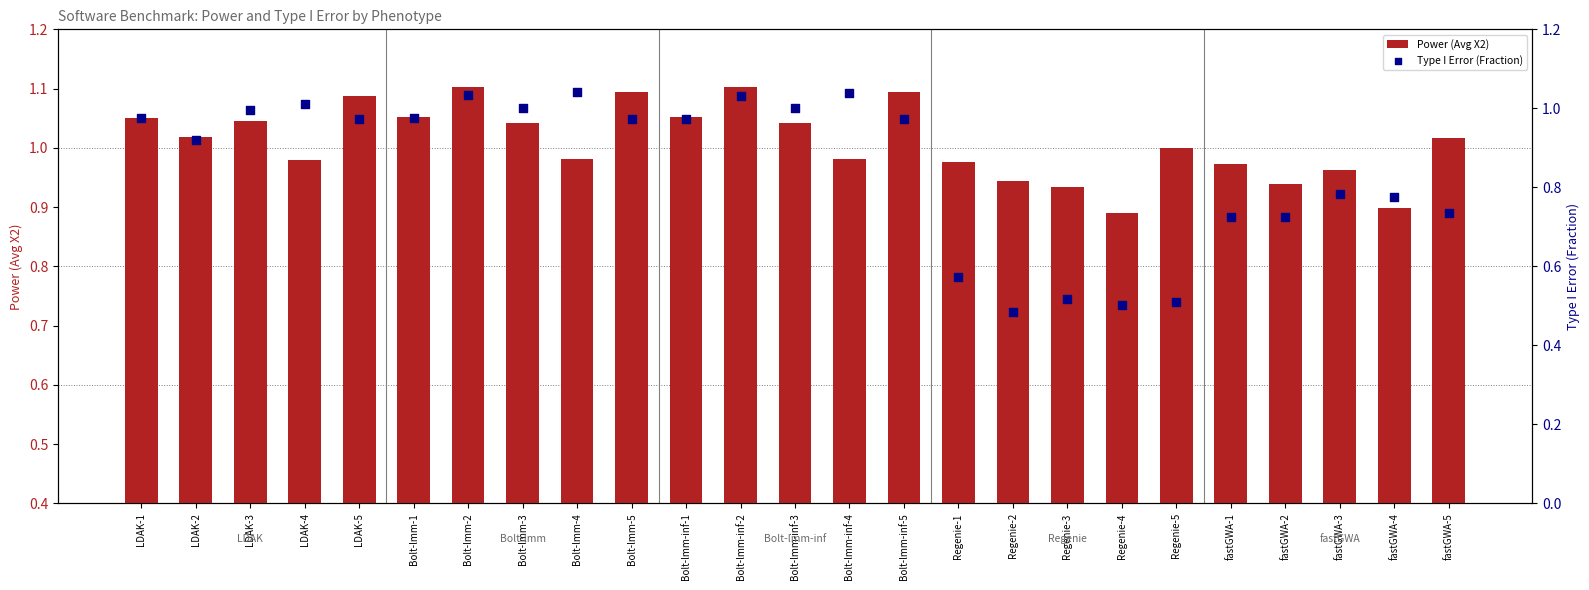

Which series reaches the maximum Y coordinate?

Power (Avg X2)